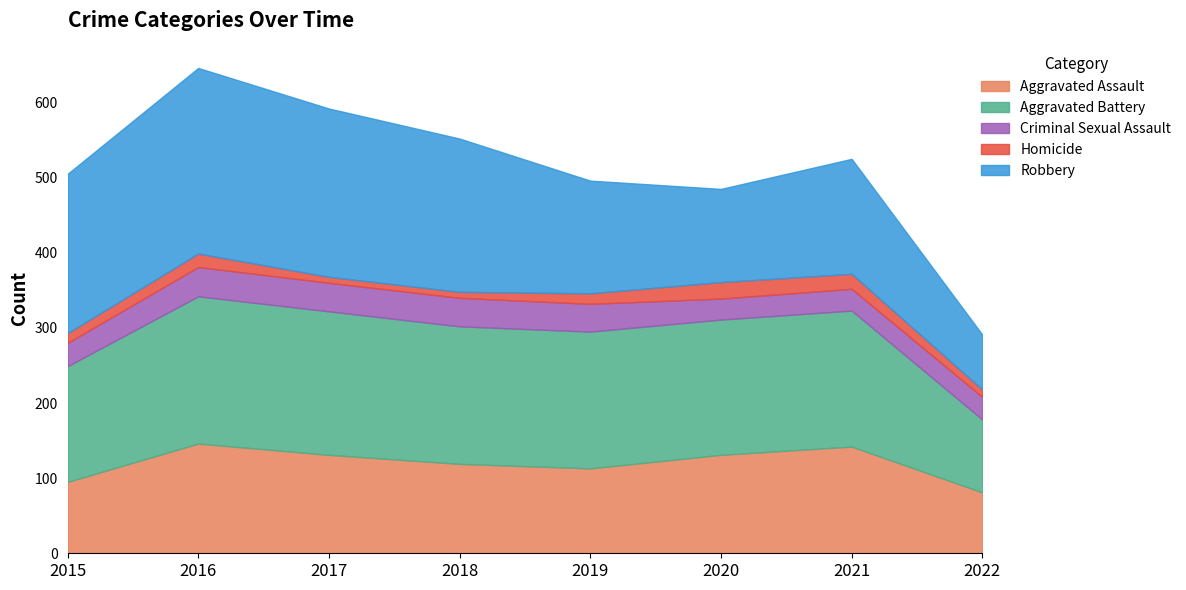

What is the sum of the Homicide values at 2021 and 2020?

42